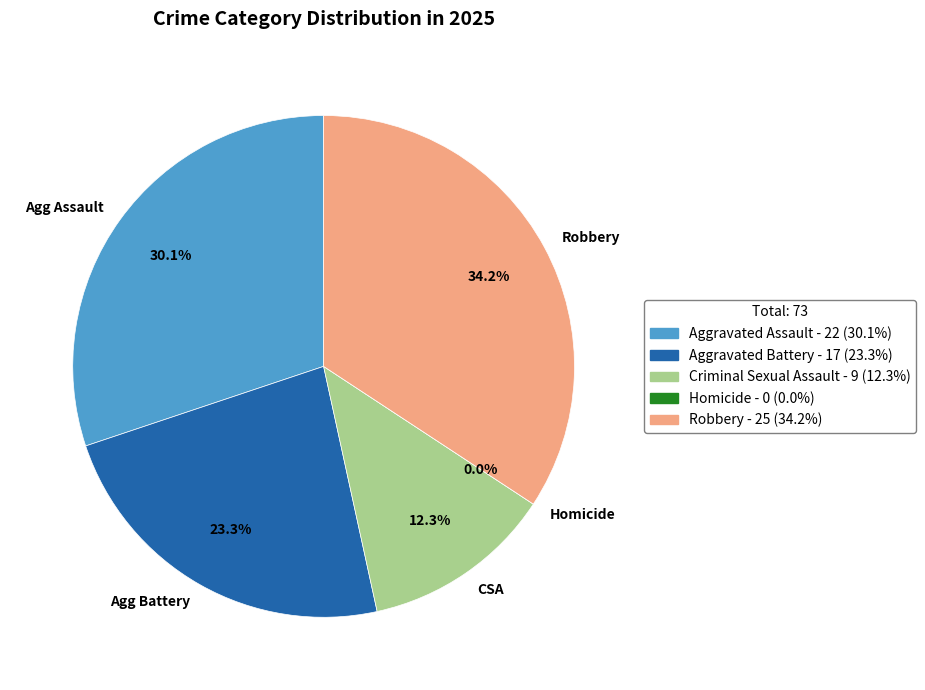

Count the number of slices in the pie.

5